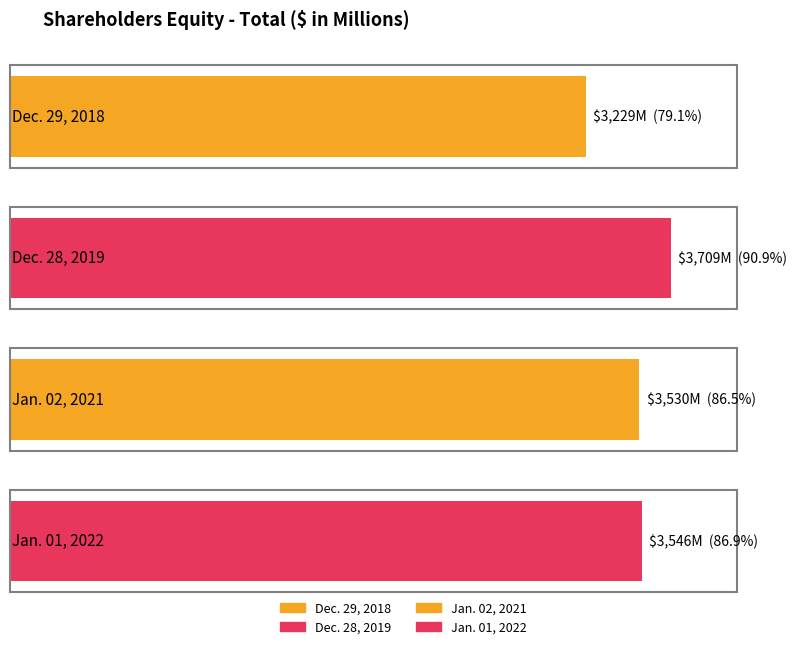

The value at Jan. 02, 2021 is 3530. True or false?

True